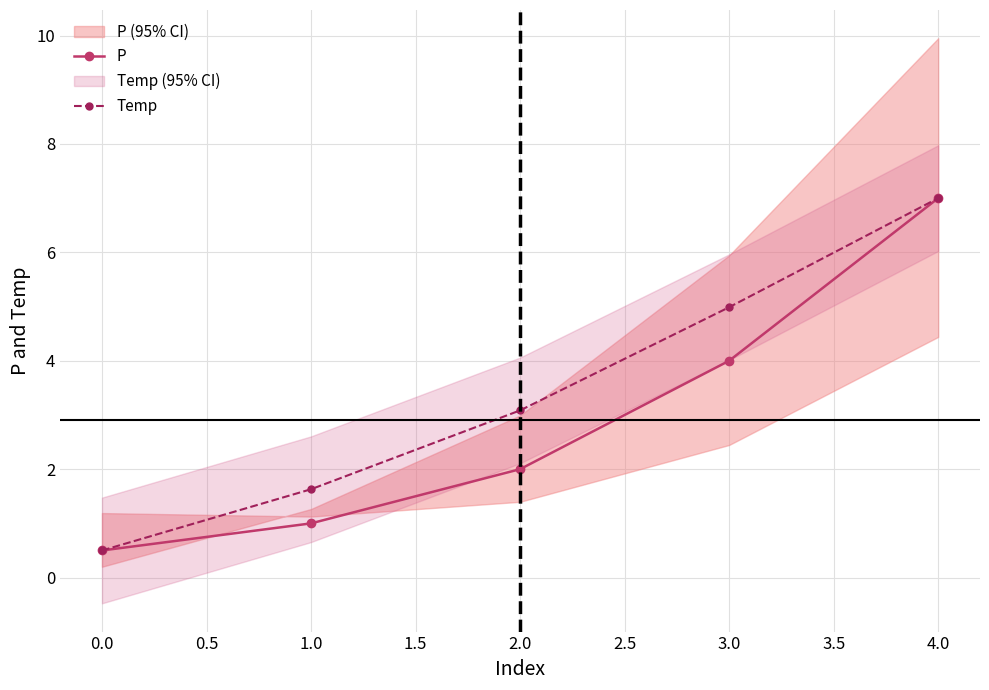

What is the value of the P point at the 1st from the left?

0.5